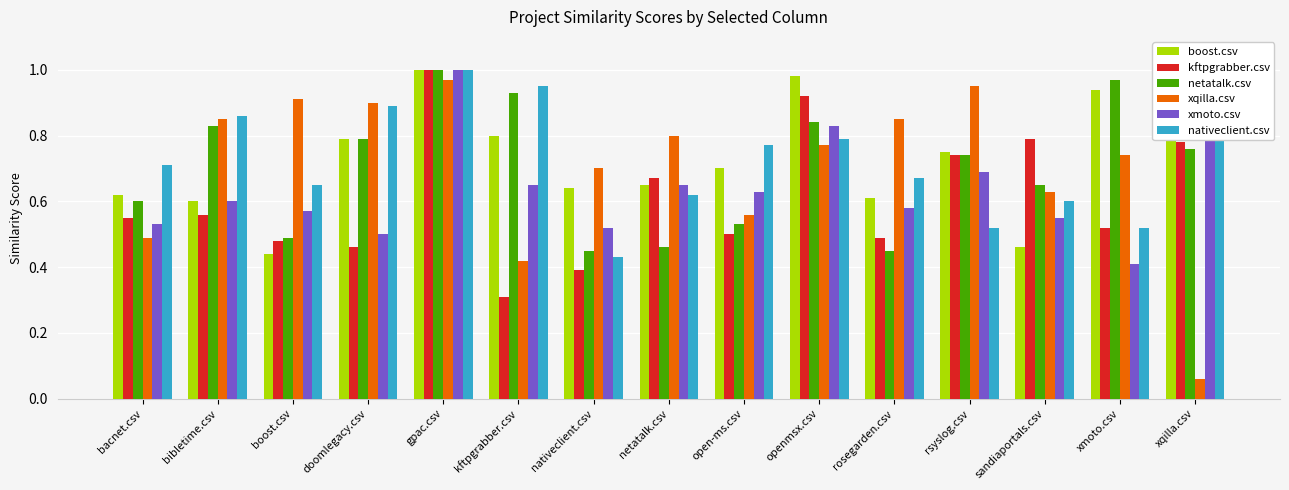

What is the difference between the kftpgrabber.csv values at kftpgrabber.csv and rosegarden.csv?

0.2